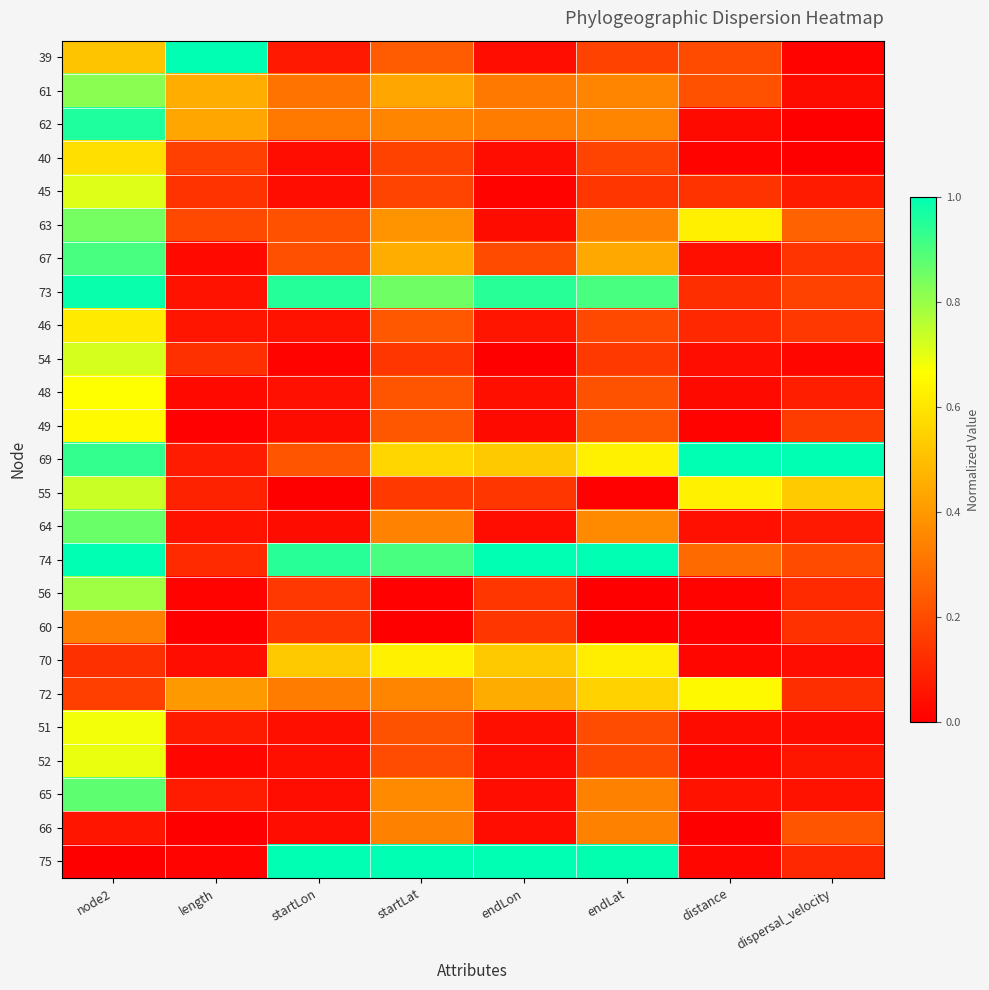

At which category does the chart reach its minimum across all series?

dispersal_velocity